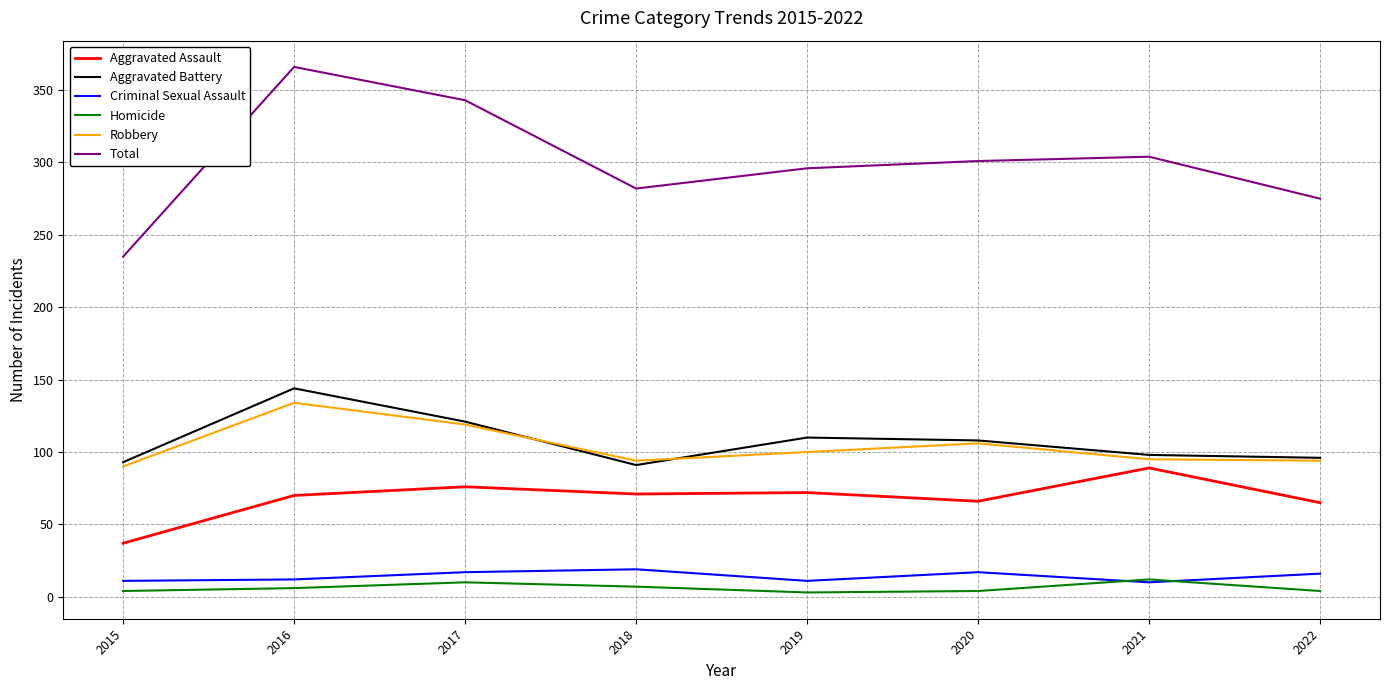

Is it true that Criminal Sexual Assault equals 12 at 2016?

True